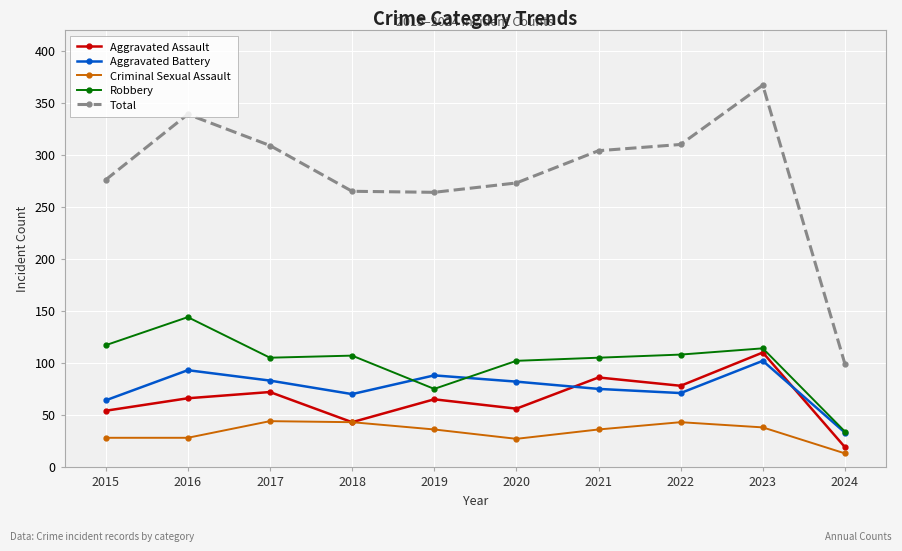

Which series has the largest total across all categories?

Total